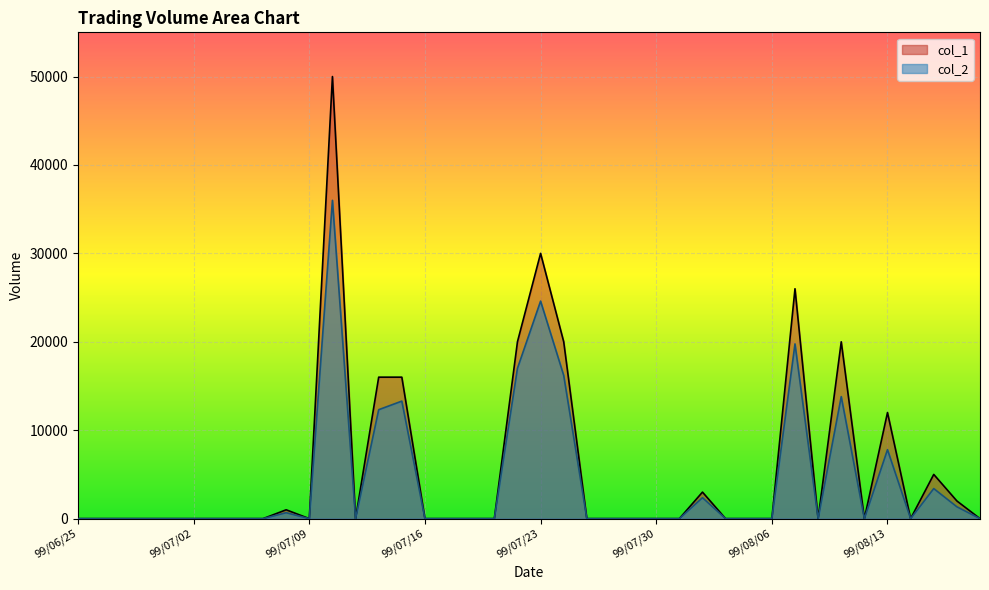

What is the difference between the maximum and second lowest values in the col_2 series?

36000